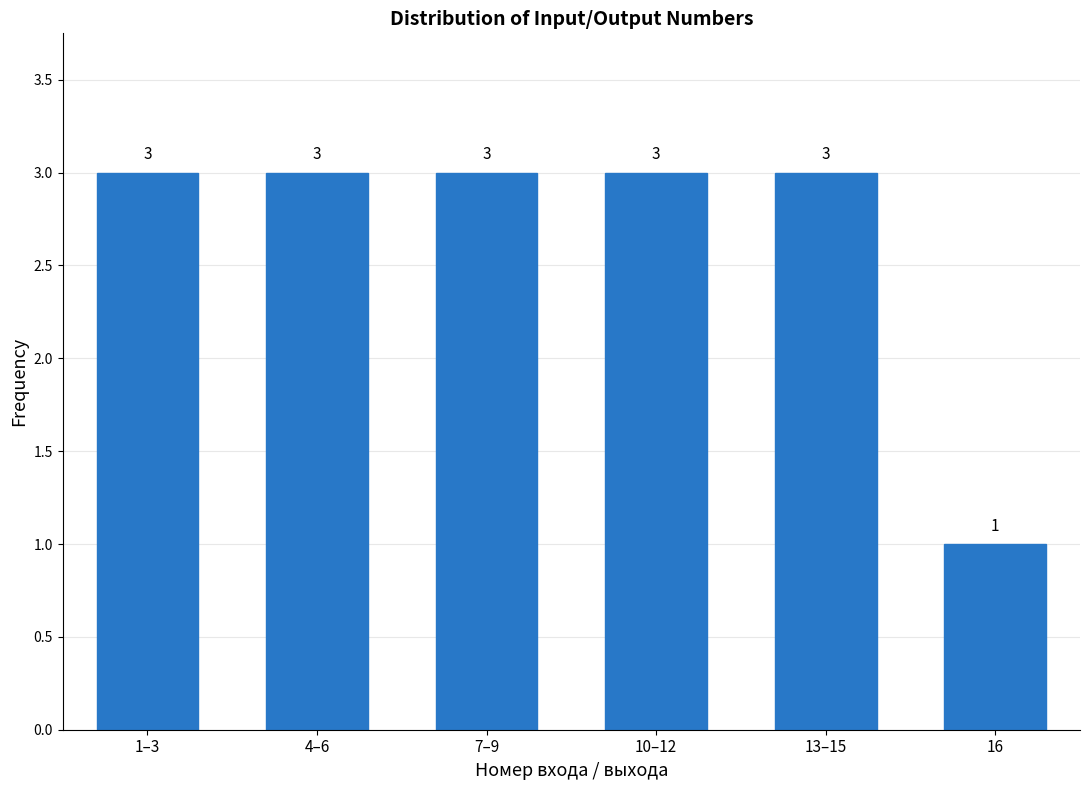

Reading left to right, list all the values displayed in this chart.

3	3	3	3	3	1